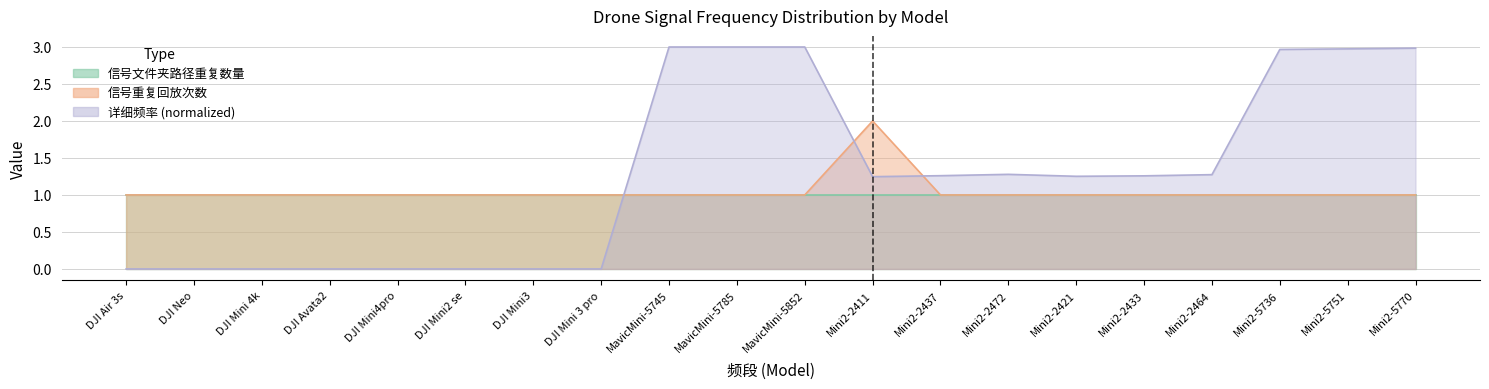

Which category has the highest value across all series?

MavicMini-5745